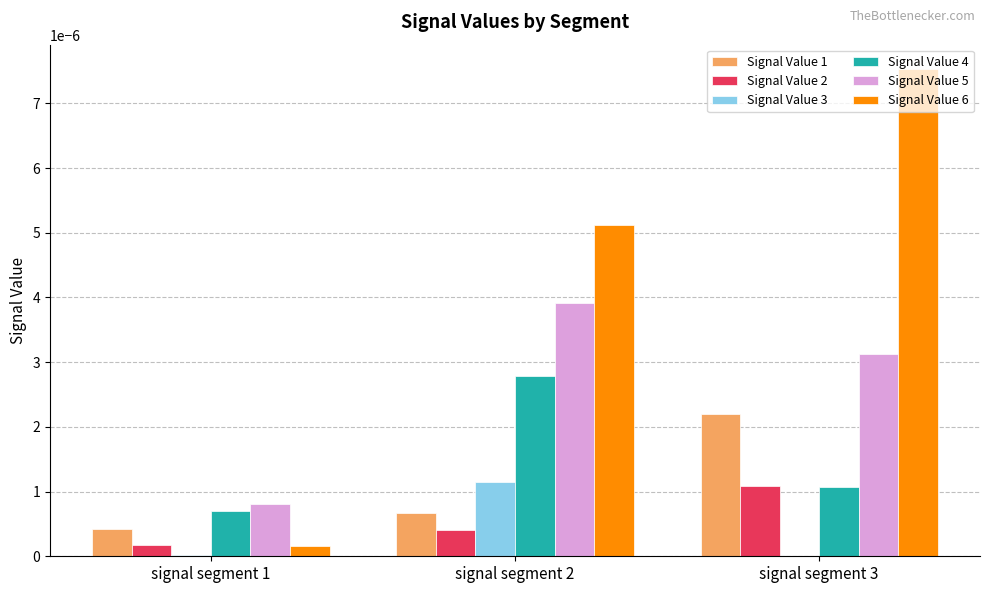

Which series changed the most between signal segment 2 and signal segment 3?

Signal Value 6